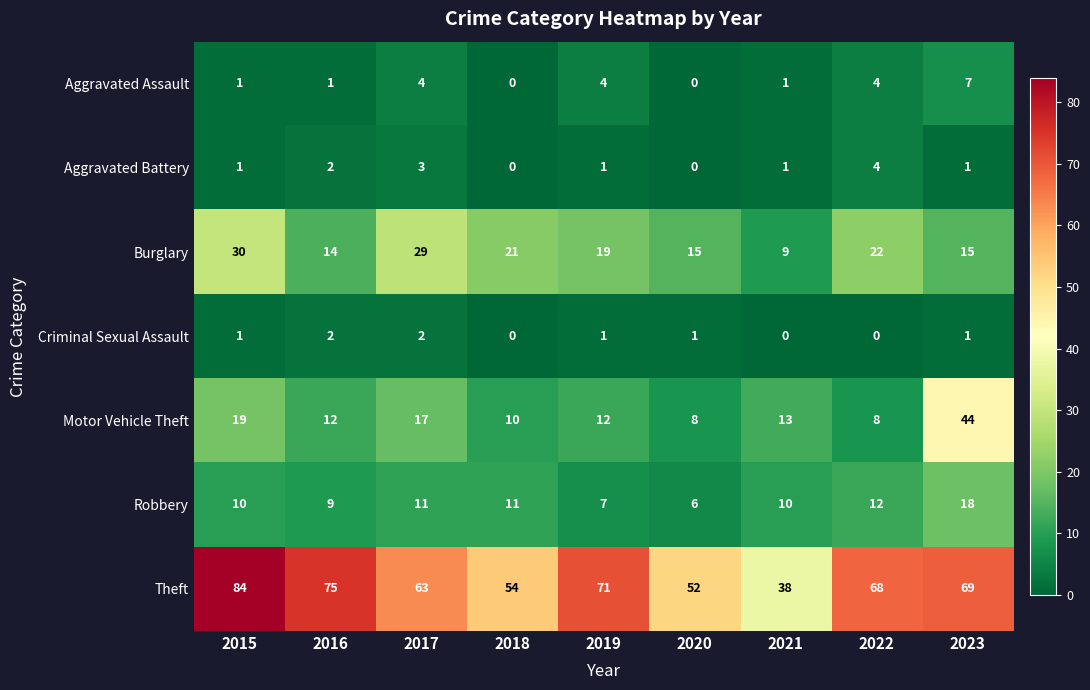

What is the sum of all Theft values?

574